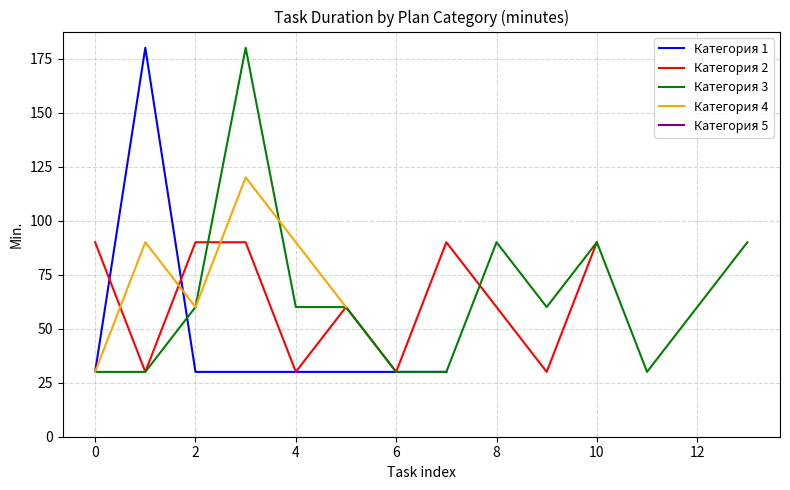

True or false: Категория 1 has a value of 19 at 4.

False